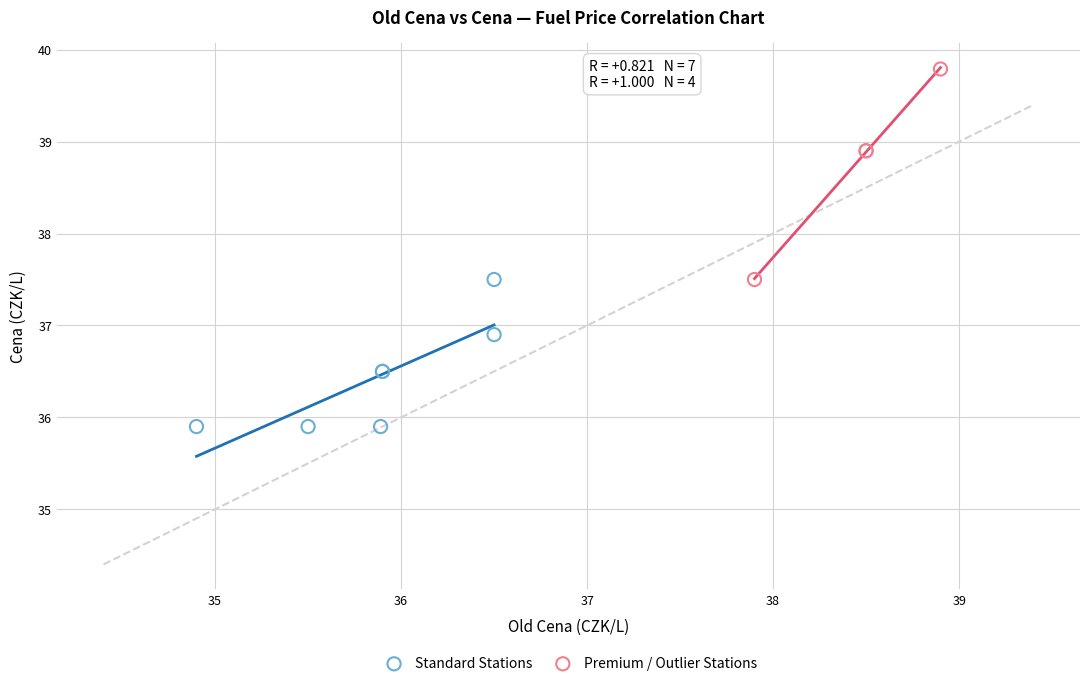

Which series reaches the maximum Y coordinate?

Premium / Outlier Stations